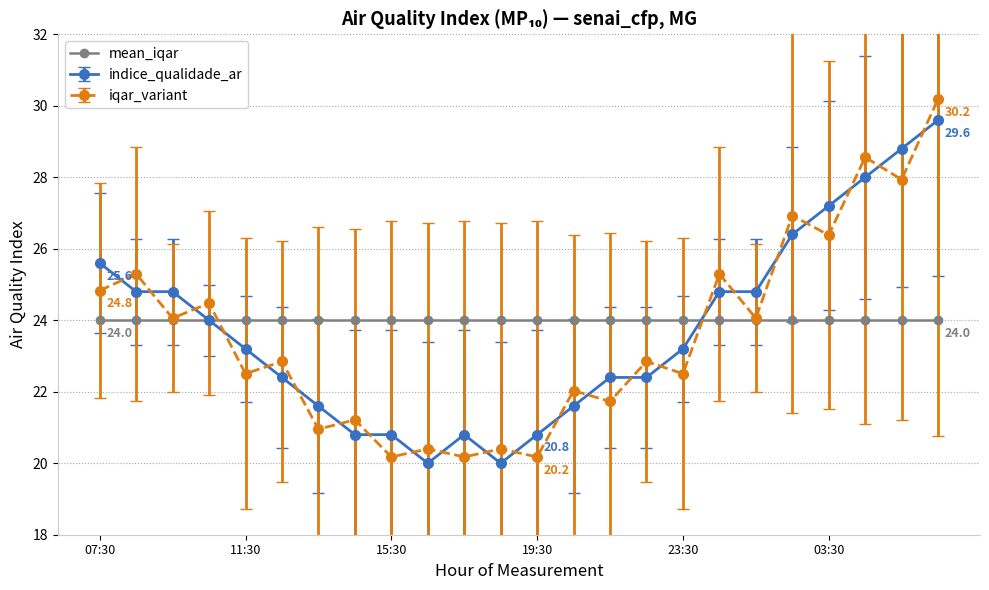

What is the smallest value displayed?

20.0